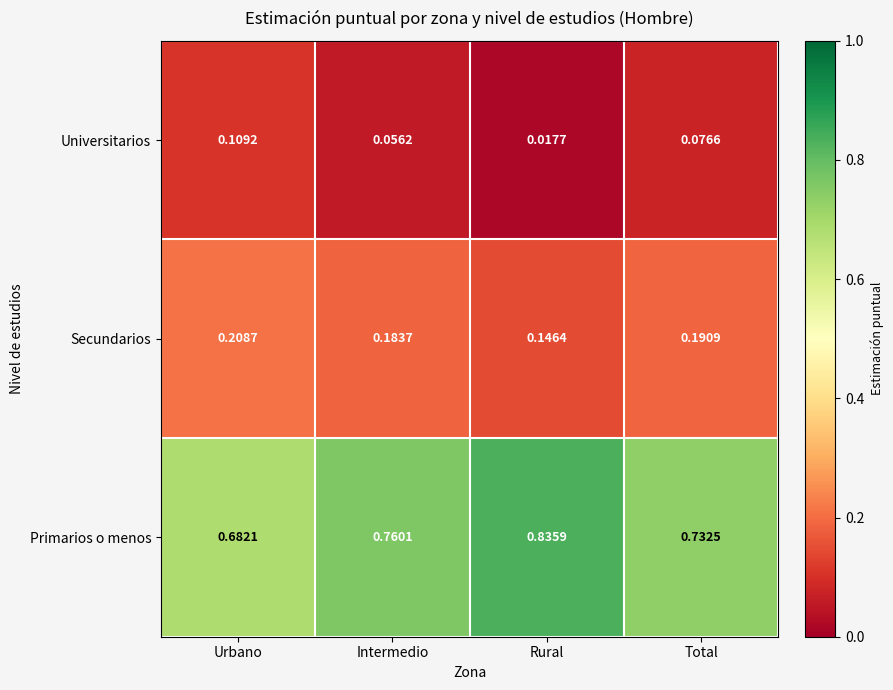

Which series has the largest total across all categories?

Primarios o menos